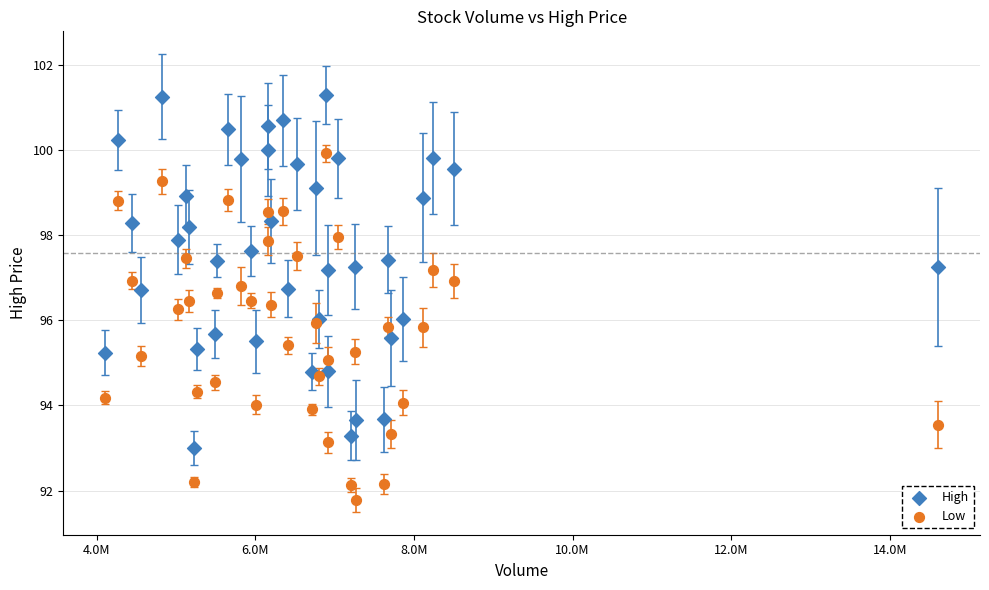

Which series has the largest Y range (max minus min)?

High